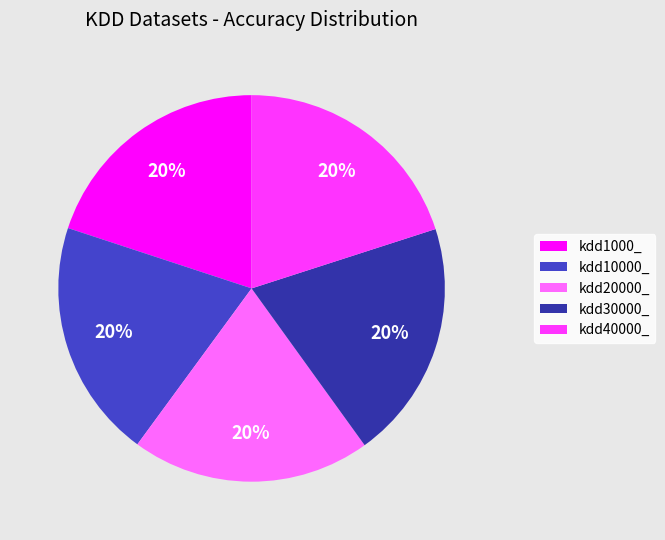

The kdd30000_ slice represents 20% of the pie. True or false?

True